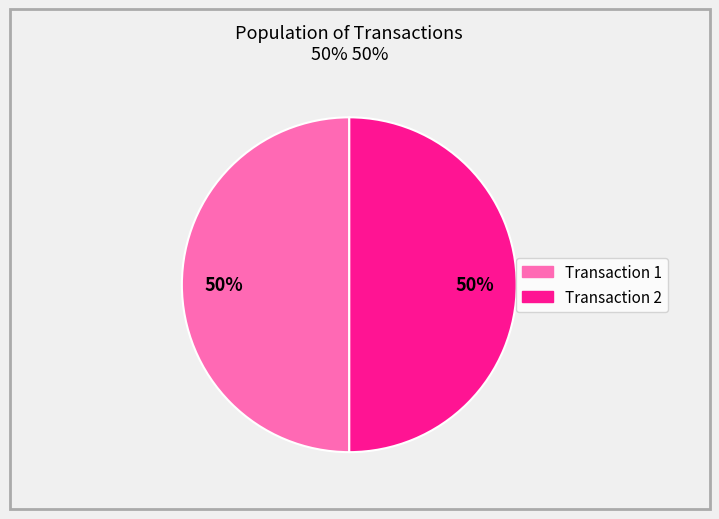

Is the sum of Transaction 1 and Transaction 2 greater than half?

Yes